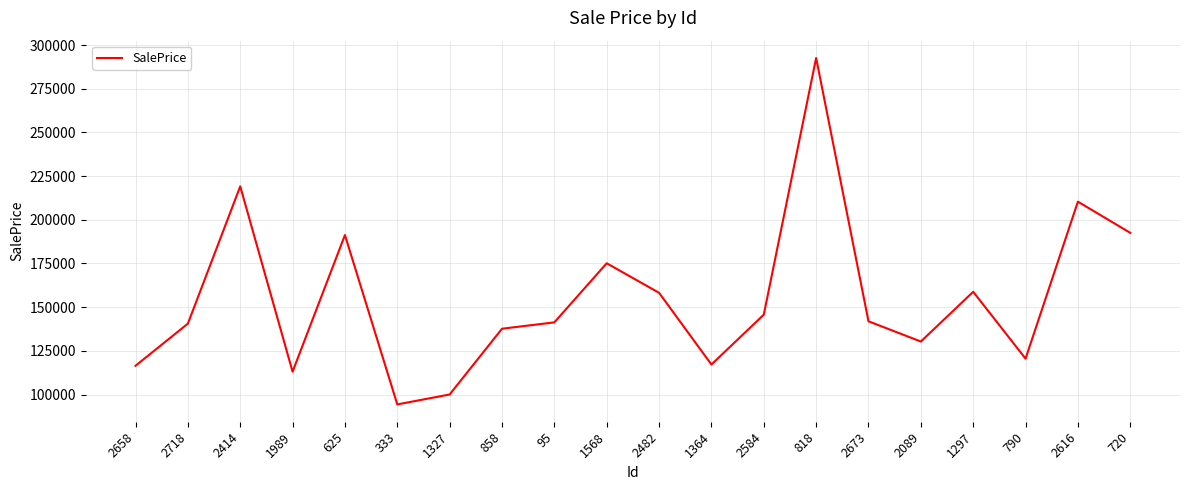

Which has a higher value, 720 or 818?

818